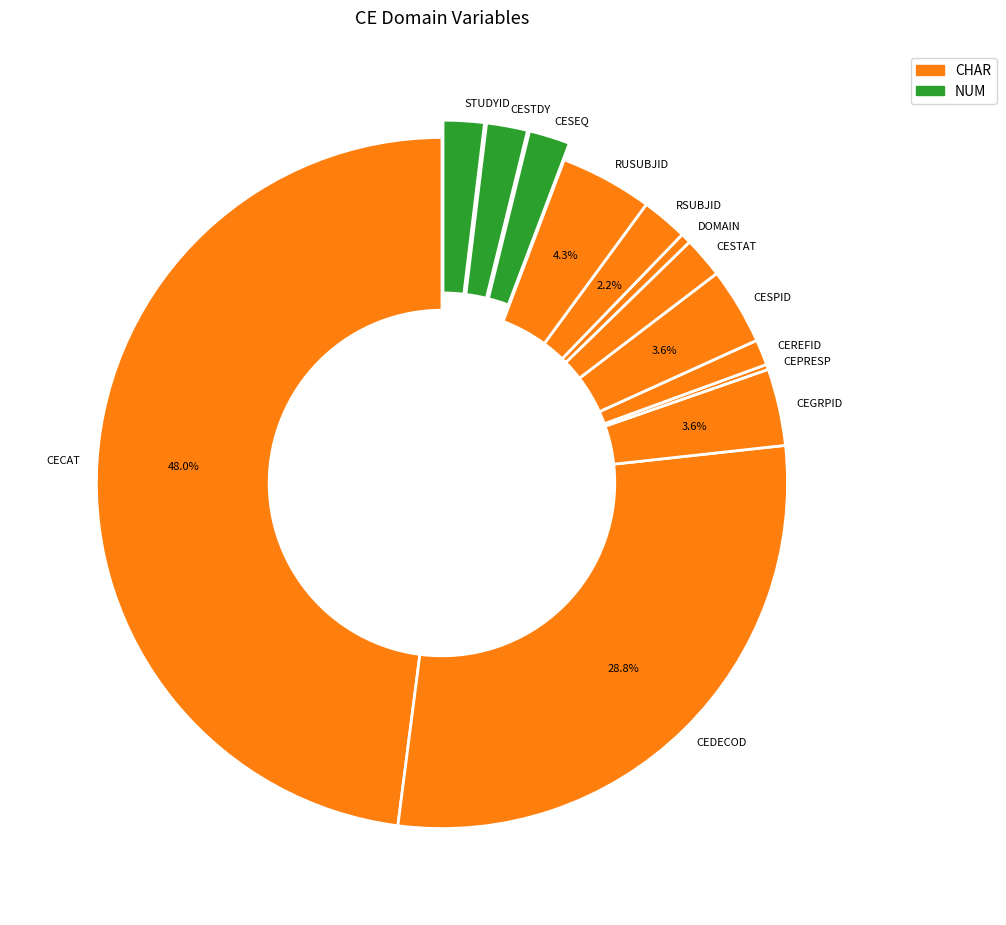

Does CEREFID account for over 50% of the chart?

No